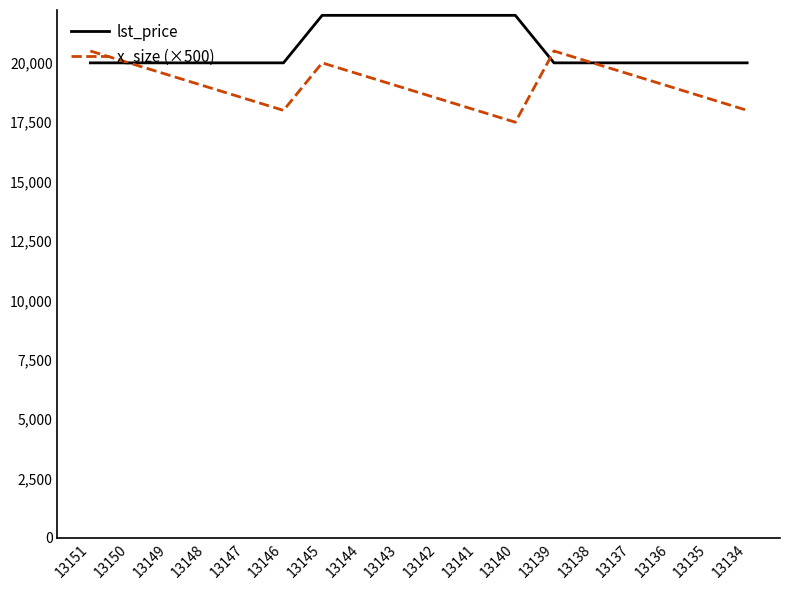

True or false: lst_price has a value of 22000 at 13143.

True